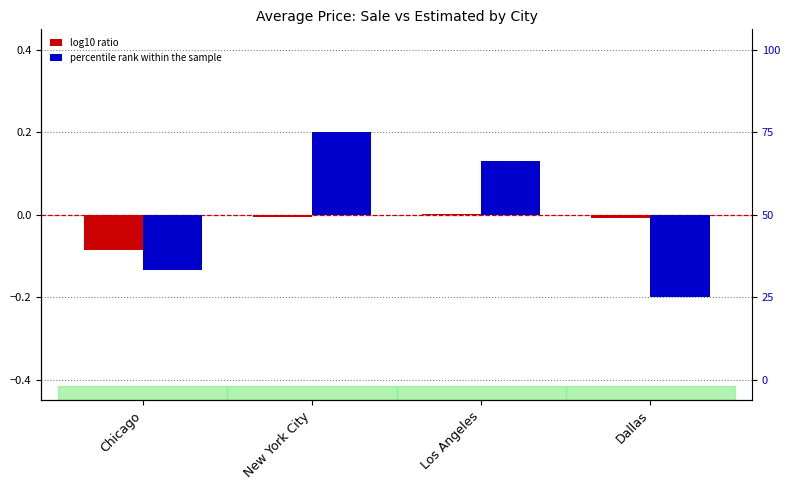

Where is percentile rank within the sample nearest to the value 0?

Los Angeles